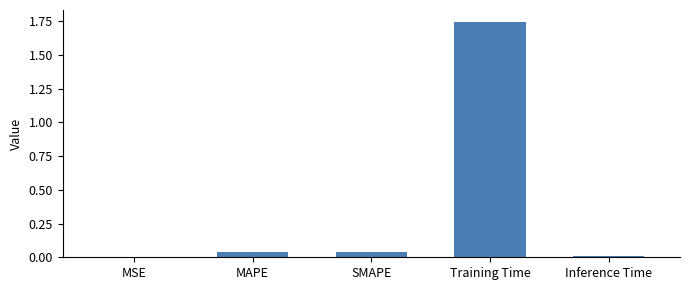

The value at Inference Time is 0.0. True or false?

True